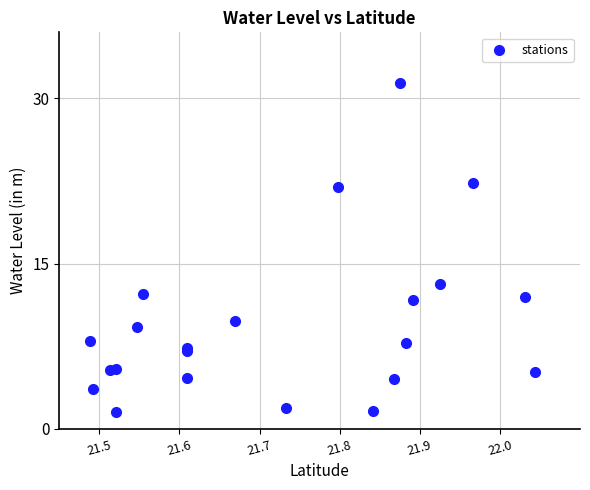

What Y value in the scatter plot is closest to 16?

13.2